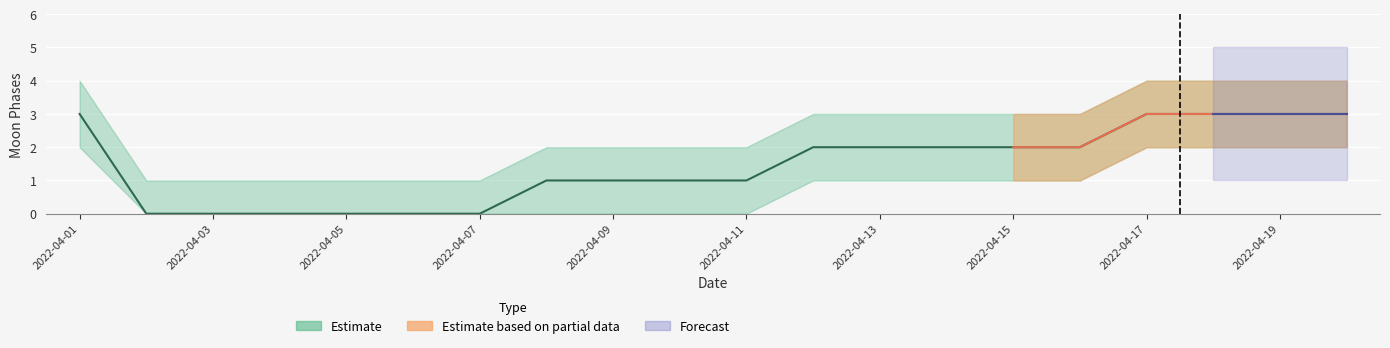

At which label does Moon Phases lower first exceed 1?

2022-04-01